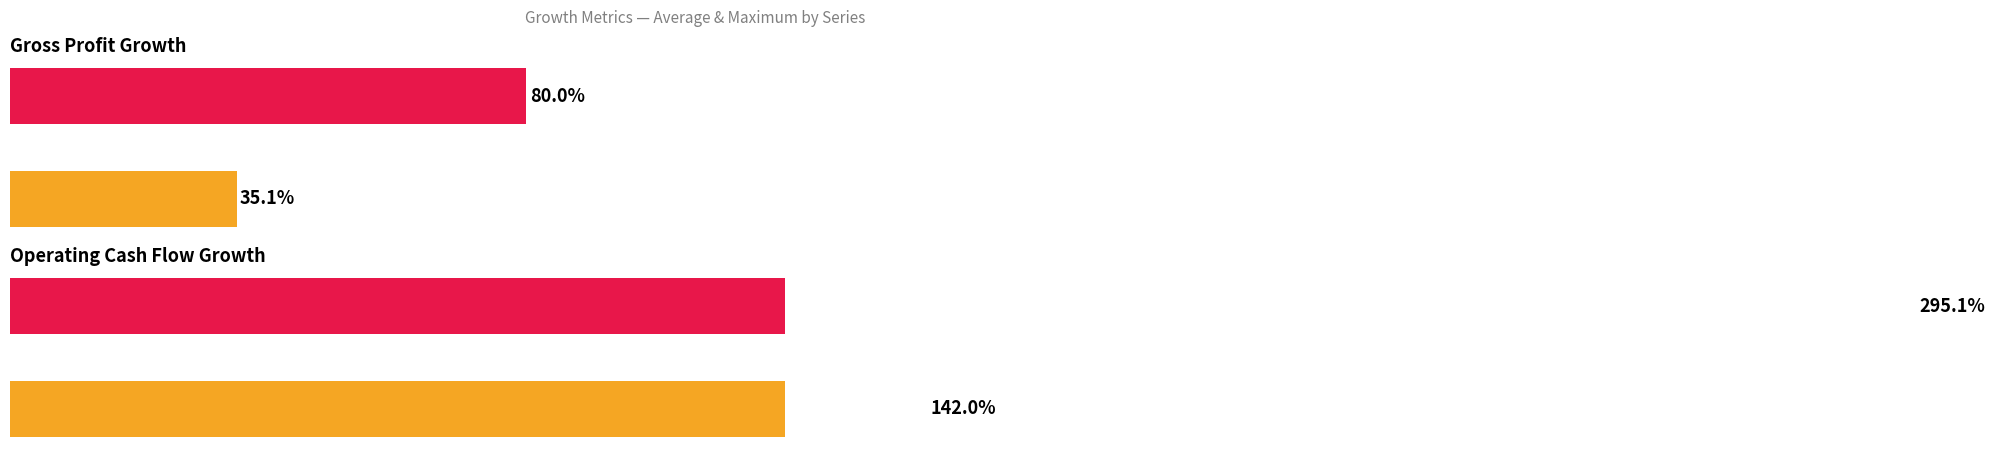

What is the sum of the Operating Cash Flow Growth values at Average utilization and Maximum utilization?

437.2